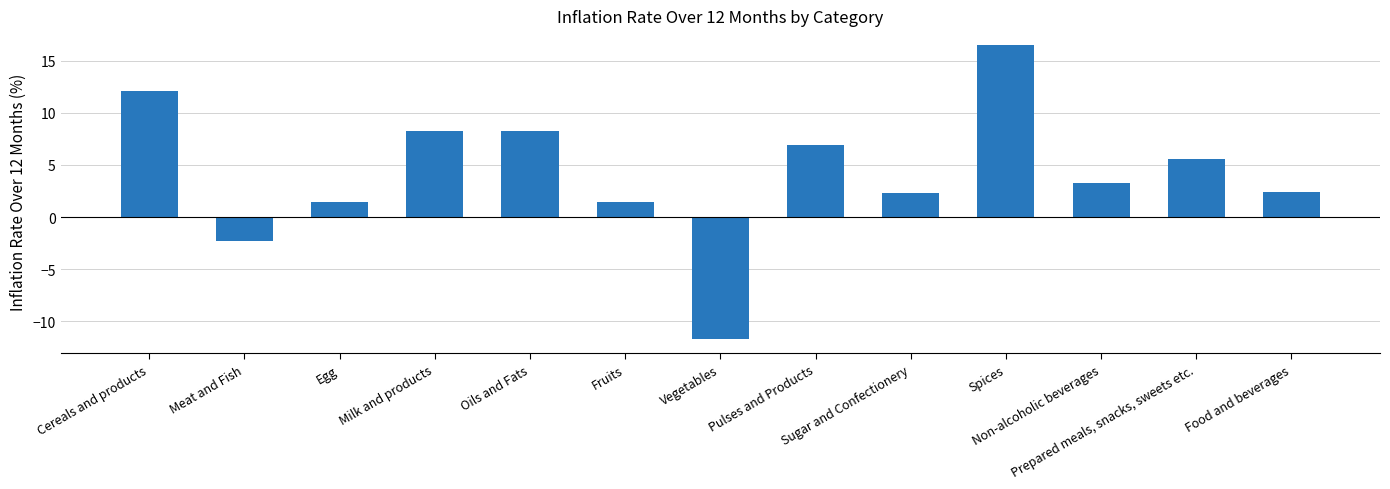

The value at Pulses and Products is 10.5. True or false?

False